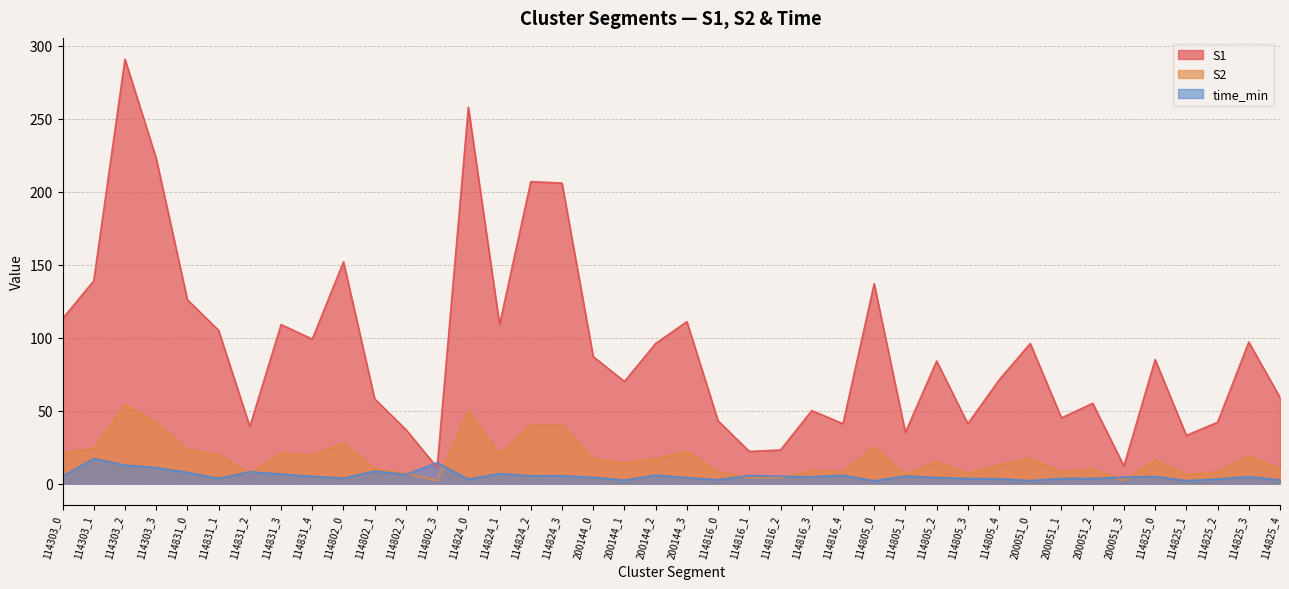

What is the difference between the second highest and minimum values in the time_min series?

12.4